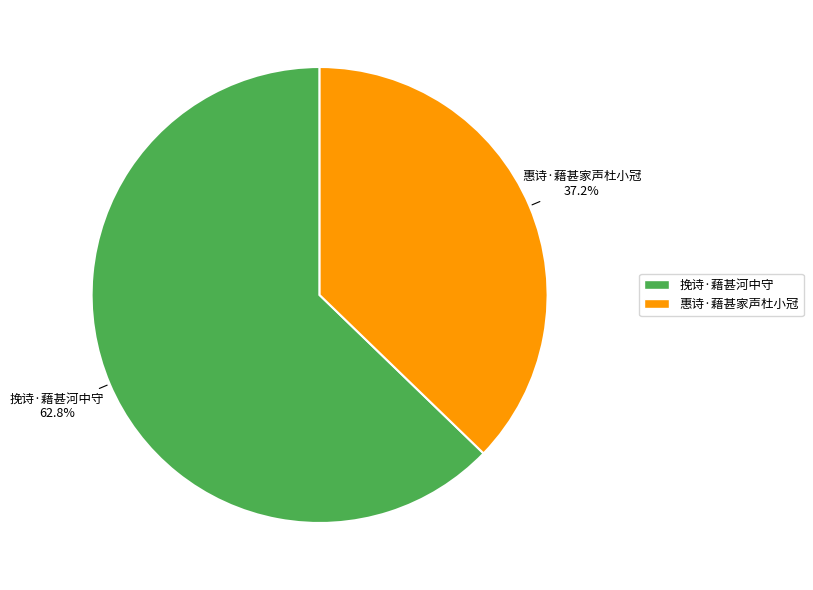

To the nearest percent, what percentage of the pie is 挽诗·藉甚河中守?

63%